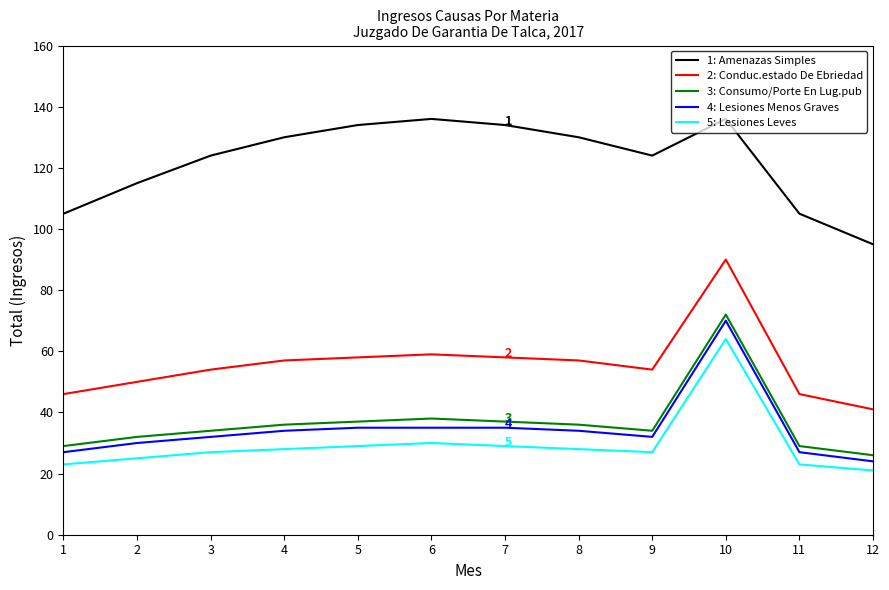

What is the difference between the maximum and minimum values in the 1: Amenazas Simples series?

41